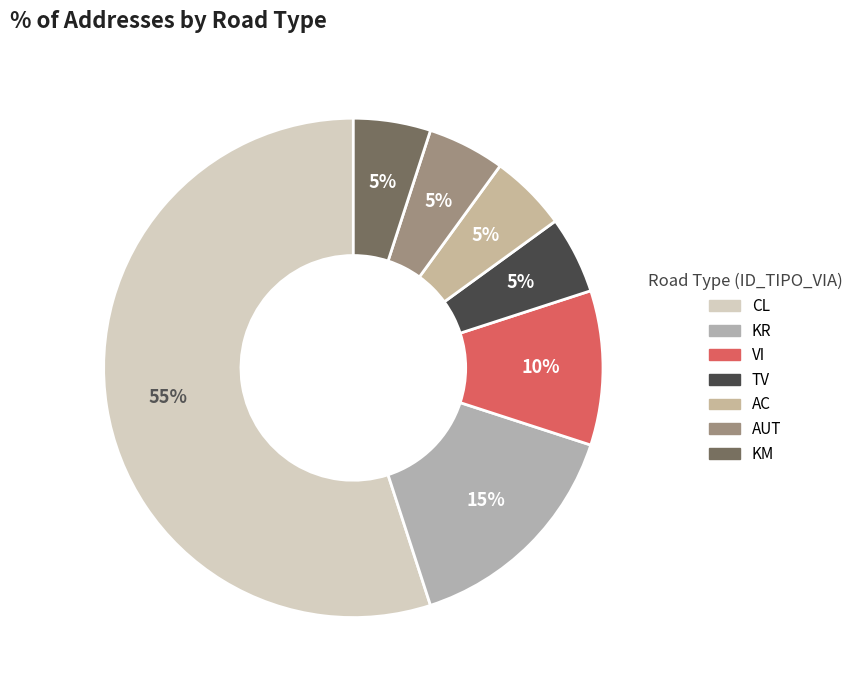

How much of the chart is everything except KR?

85.0%